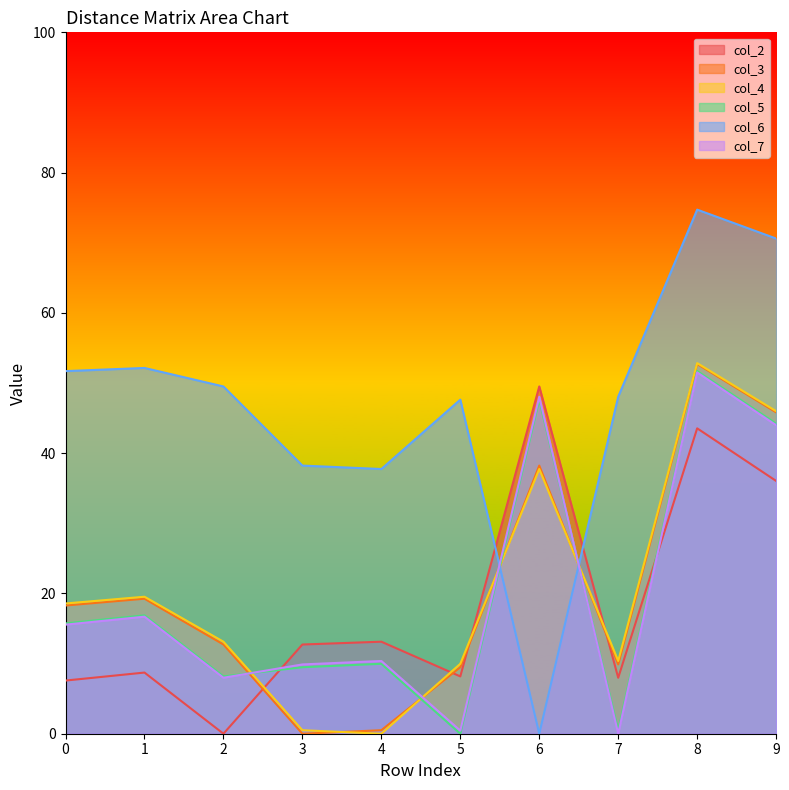

At which category does the chart reach its peak across all series?

8